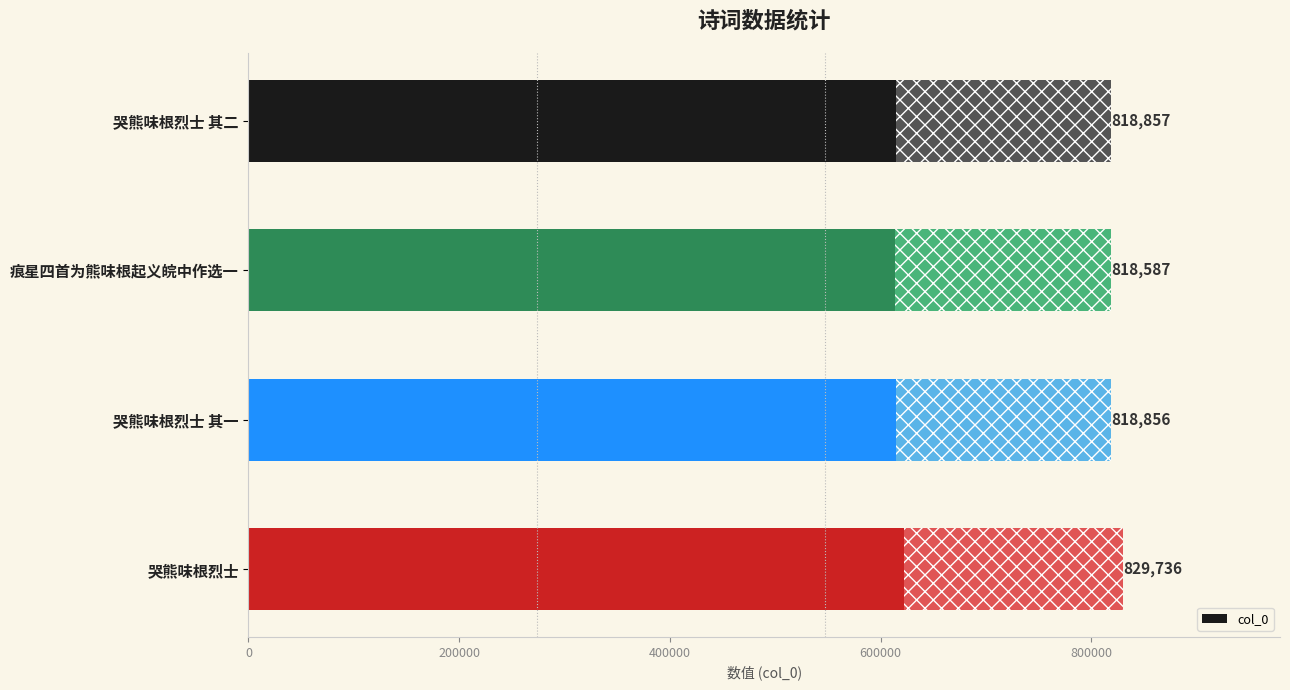

Approximately how many times larger is the value at 哭熊味根烈士 compared to 哭熊味根烈士 其一?

1.0